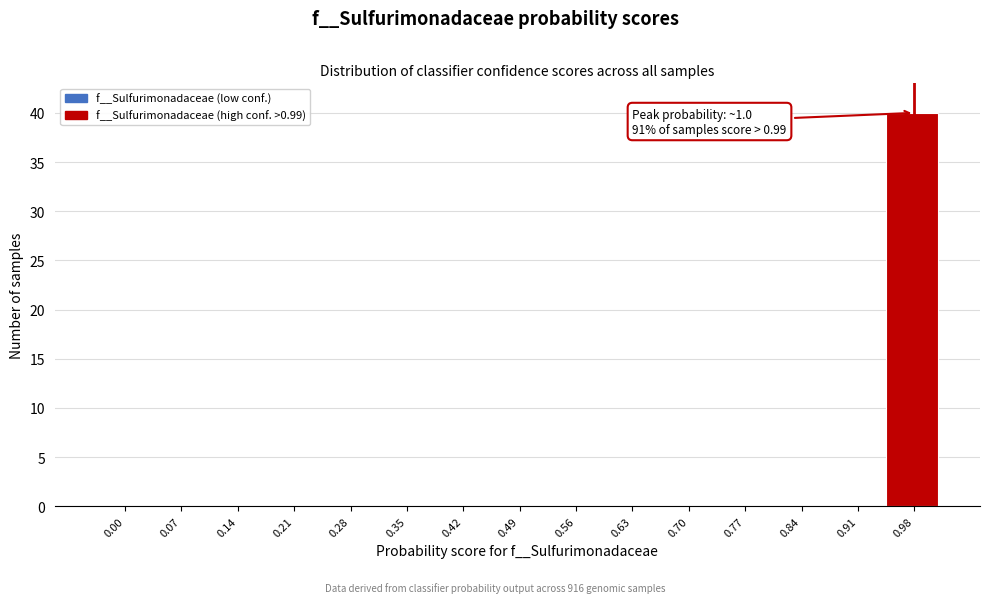

Reading left to right, what are all the values shown in this chart?

0.00=0	0.07=0	0.14=0	0.21=0	0.28=0	0.35=0	0.42=0	0.49=0	0.56=0	0.63=0	0.70=0	0.77=0	0.84=0	0.91=0	0.98=40